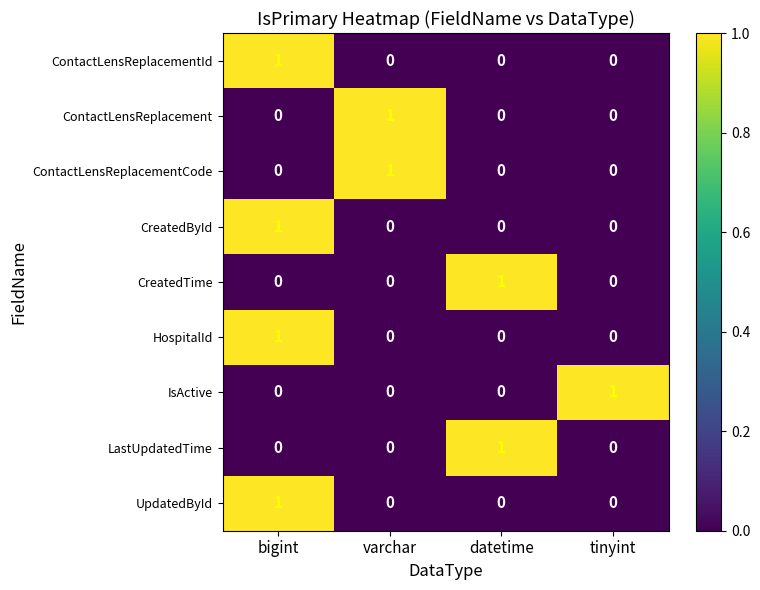

How many data points does each series have?

4